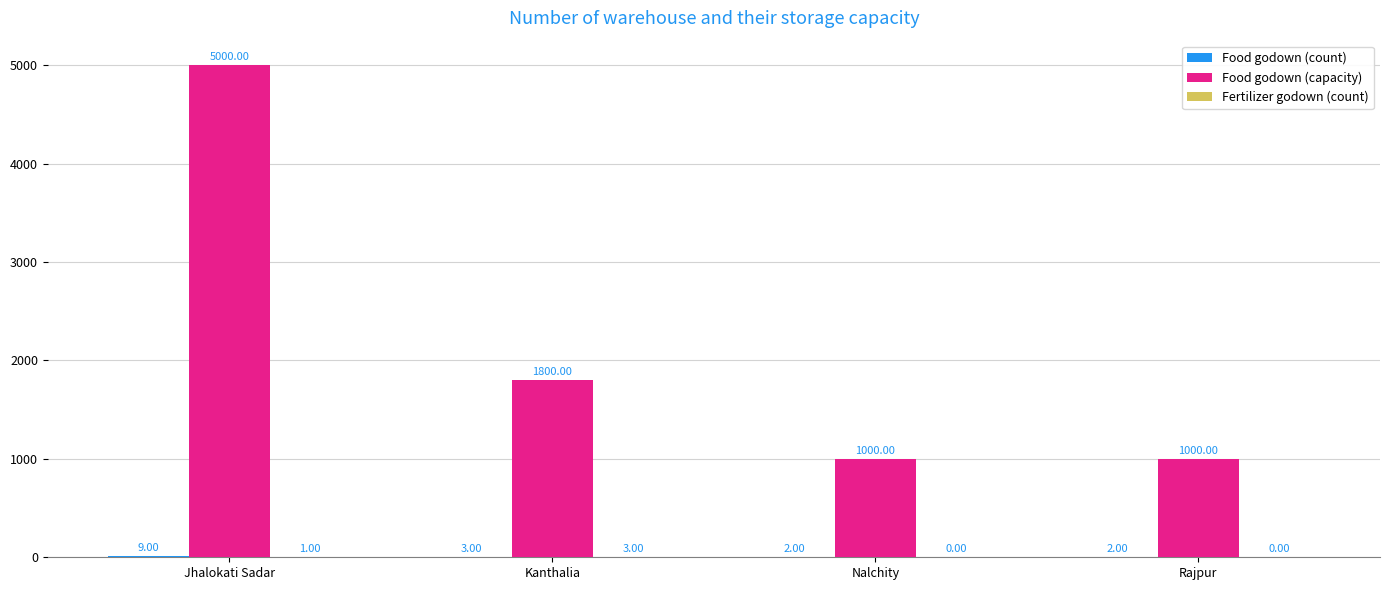

Which series has the largest range (max minus min)?

Food godown (capacity)